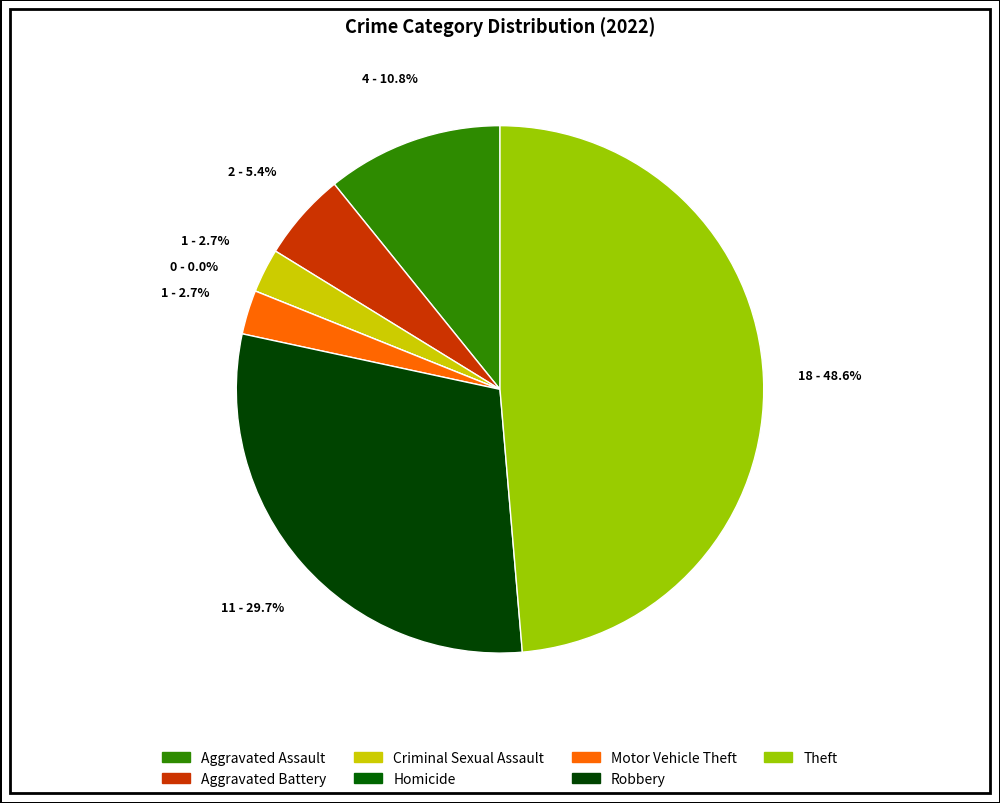

Approximately how many times larger is the value at Aggravated Battery compared to Robbery?

0.2